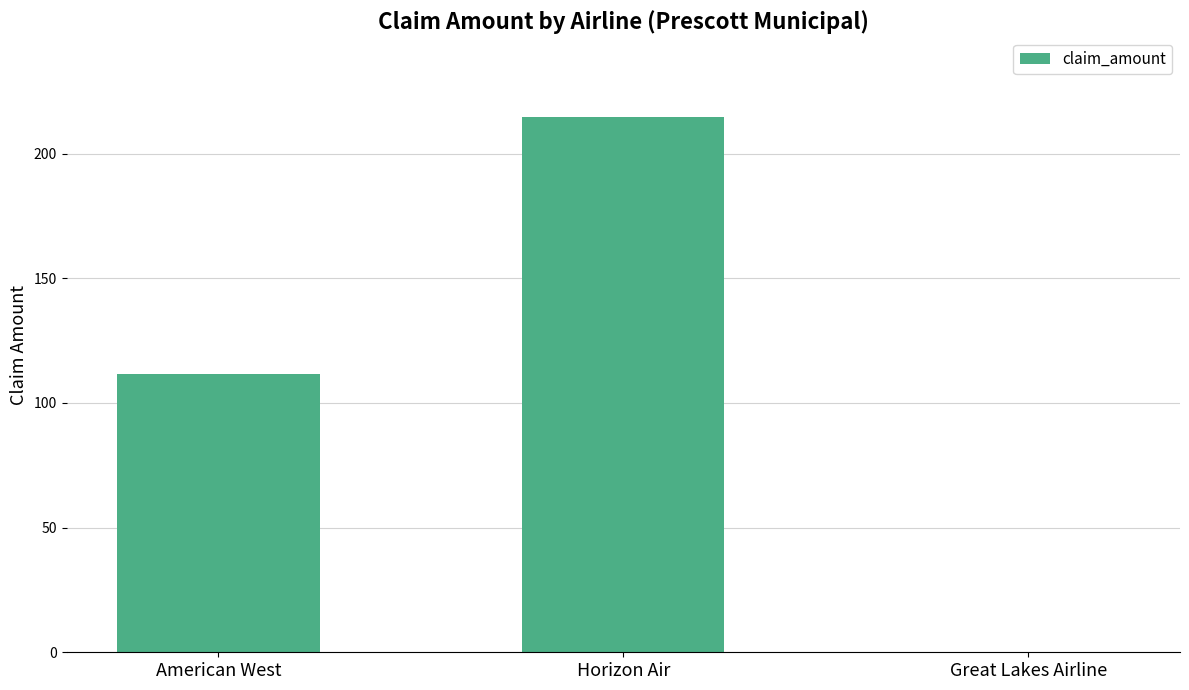

The chart shows a value of 214.5 at Horizon Air. True or false?

True